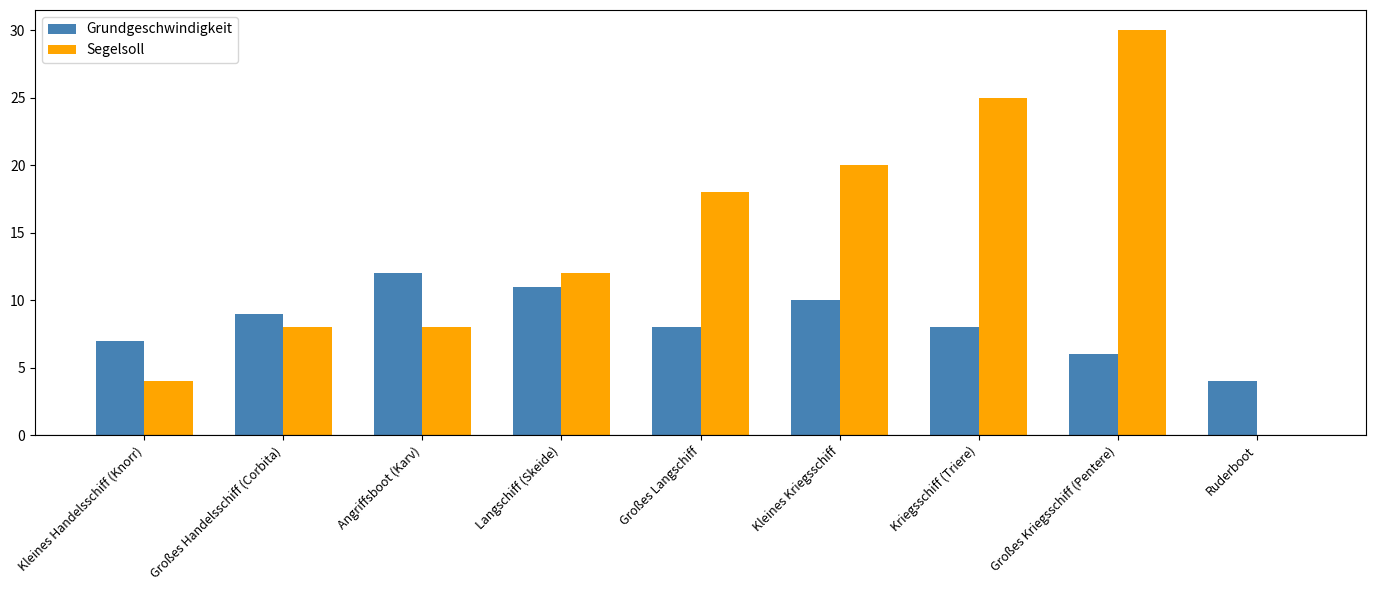

What is the sum of all Segelsoll values?

125